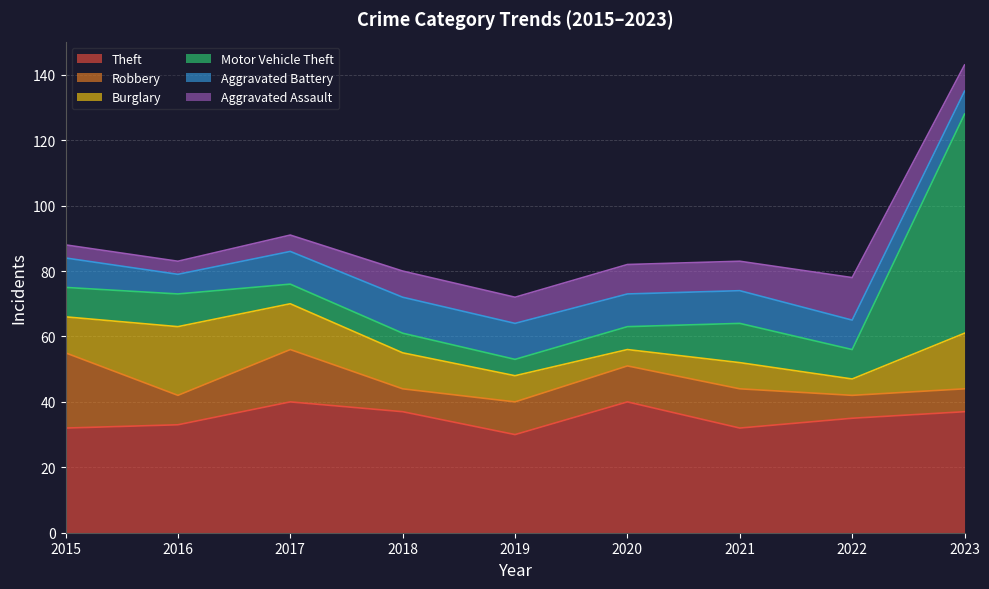

Reading left to right, transcribe all the data shown in this chart.

Theft: 2015=32	2016=33	2017=40	2018=37	2019=30	2020=40	2021=32	2022=35	2023=37
Robbery: 2015=23	2016=9	2017=16	2018=7	2019=10	2020=11	2021=12	2022=7	2023=7
Burglary: 2015=11	2016=21	2017=14	2018=11	2019=8	2020=5	2021=8	2022=5	2023=17
Motor Vehicle Theft: 2015=9	2016=10	2017=6	2018=6	2019=5	2020=7	2021=12	2022=9	2023=67
Aggravated Battery: 2015=9	2016=6	2017=10	2018=11	2019=11	2020=10	2021=10	2022=9	2023=7
Aggravated Assault: 2015=4	2016=4	2017=5	2018=8	2019=8	2020=9	2021=9	2022=13	2023=8